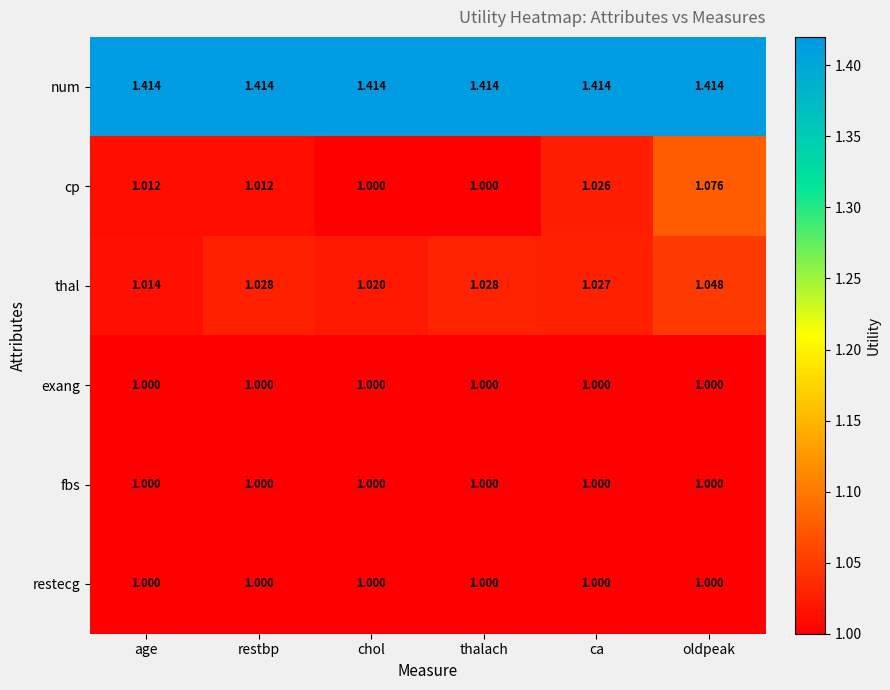

Which series has the largest total across all categories?

num